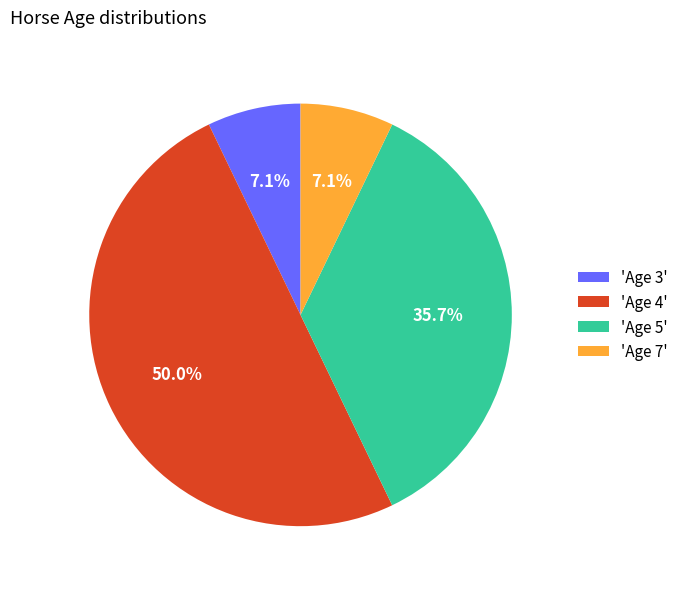

Which slice is the largest?

'Age 4'